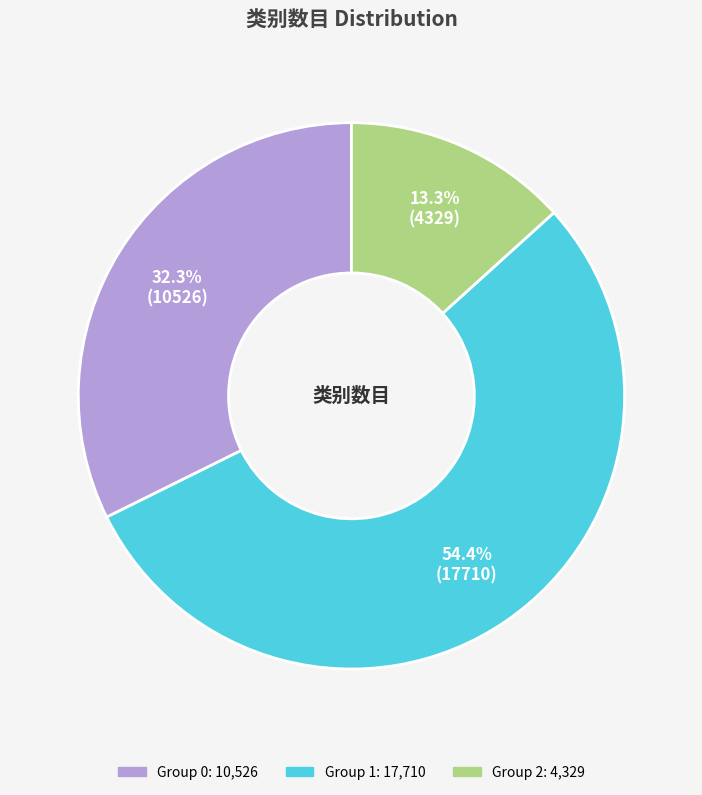

Does any single category account for the majority?

Yes